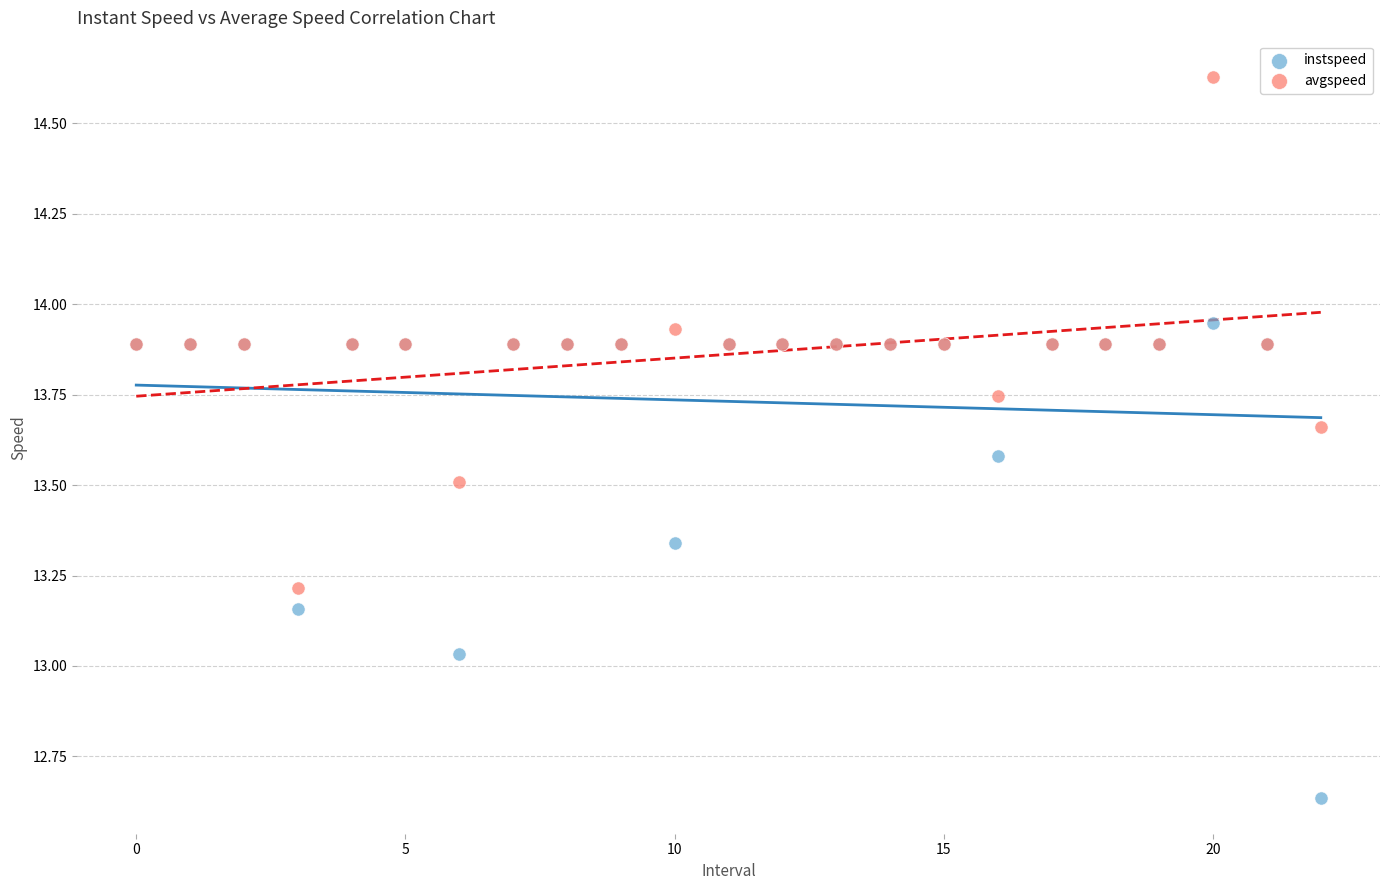

Which series reaches the minimum Y coordinate?

instspeed